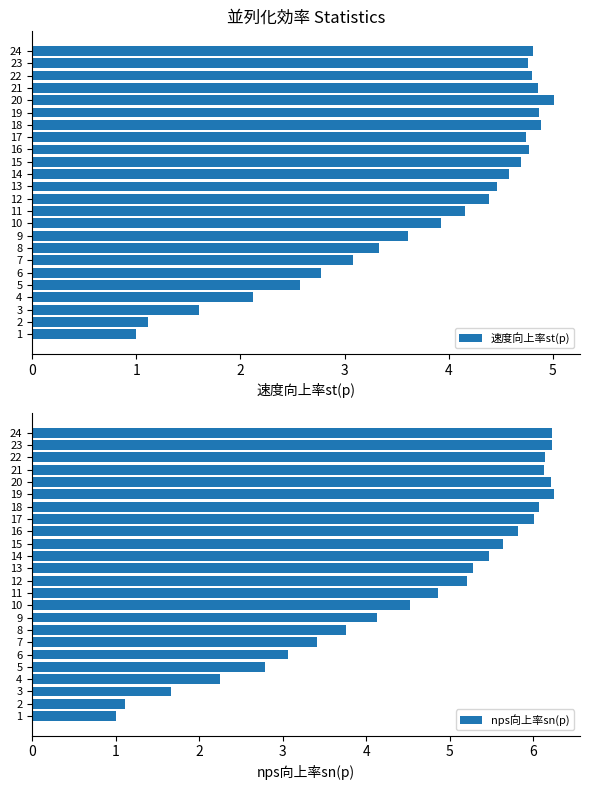

Is it true that 速度向上率st(p) equals 4.9 at 19?

True